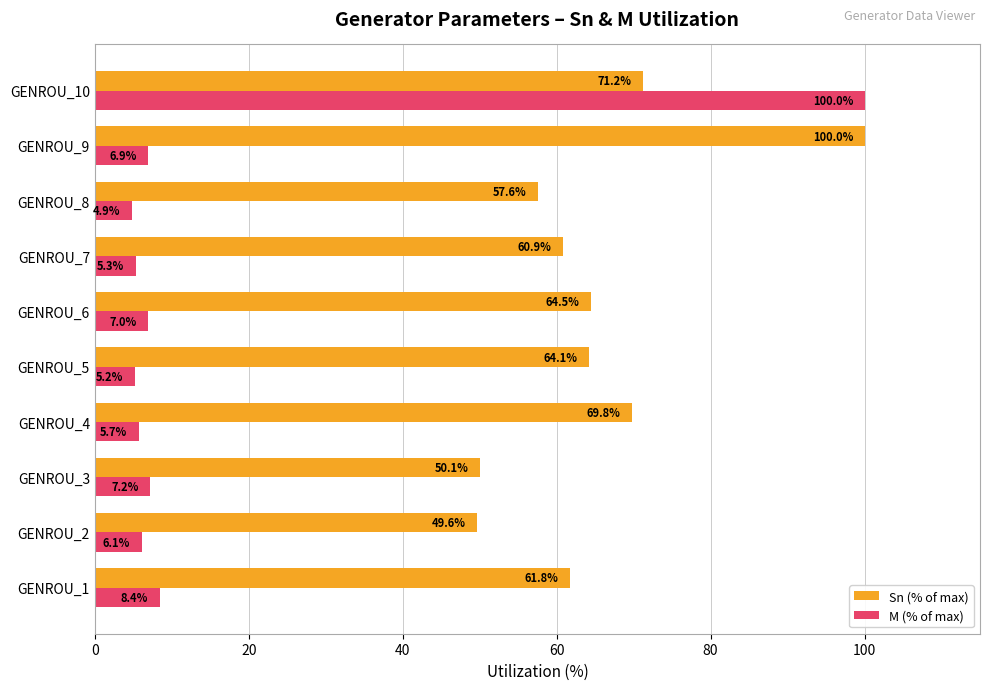

Which series changed the most between GENROU_3 and GENROU_10?

M (% of max)